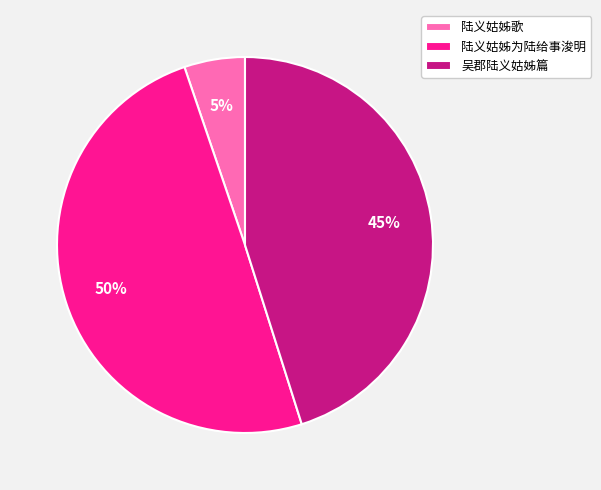

To the nearest percent, what is the difference between the 吴郡陆义姑姊篇 and 陆义姑姊歌 slice percentages?

40%